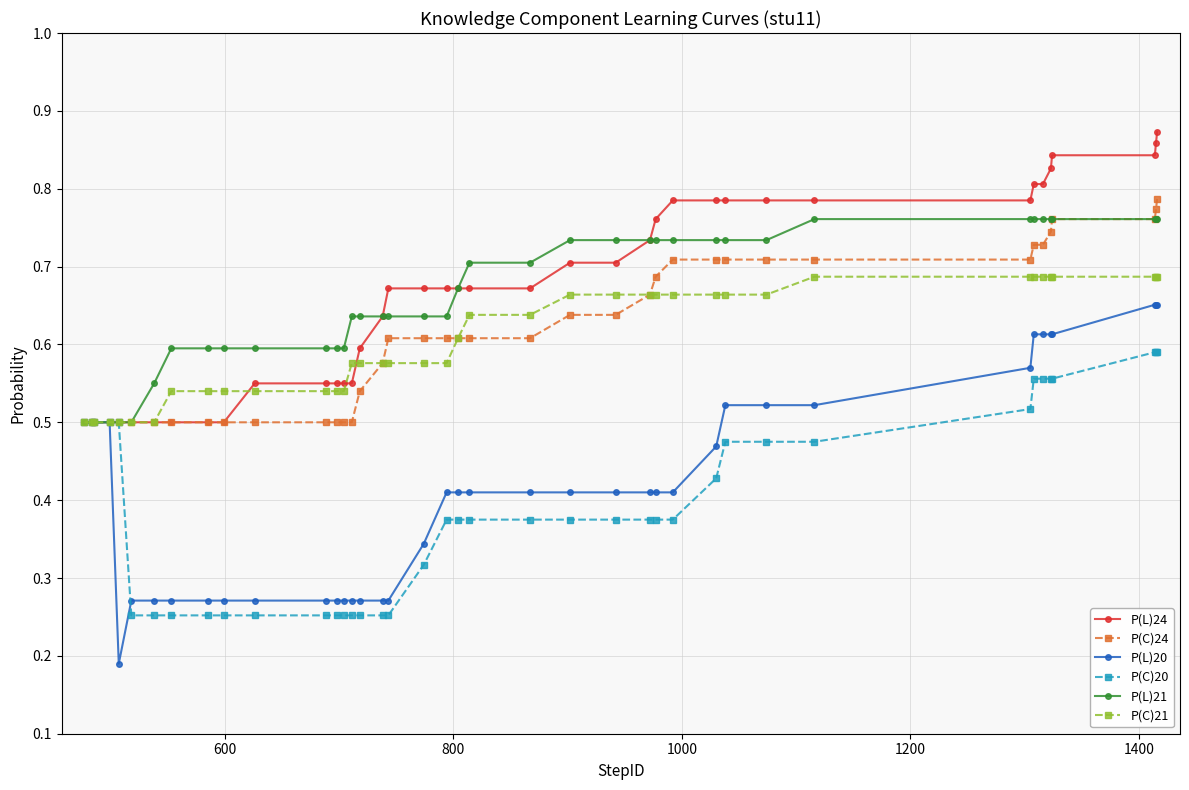

How many P(C)20 values are between 0 and 1?

40